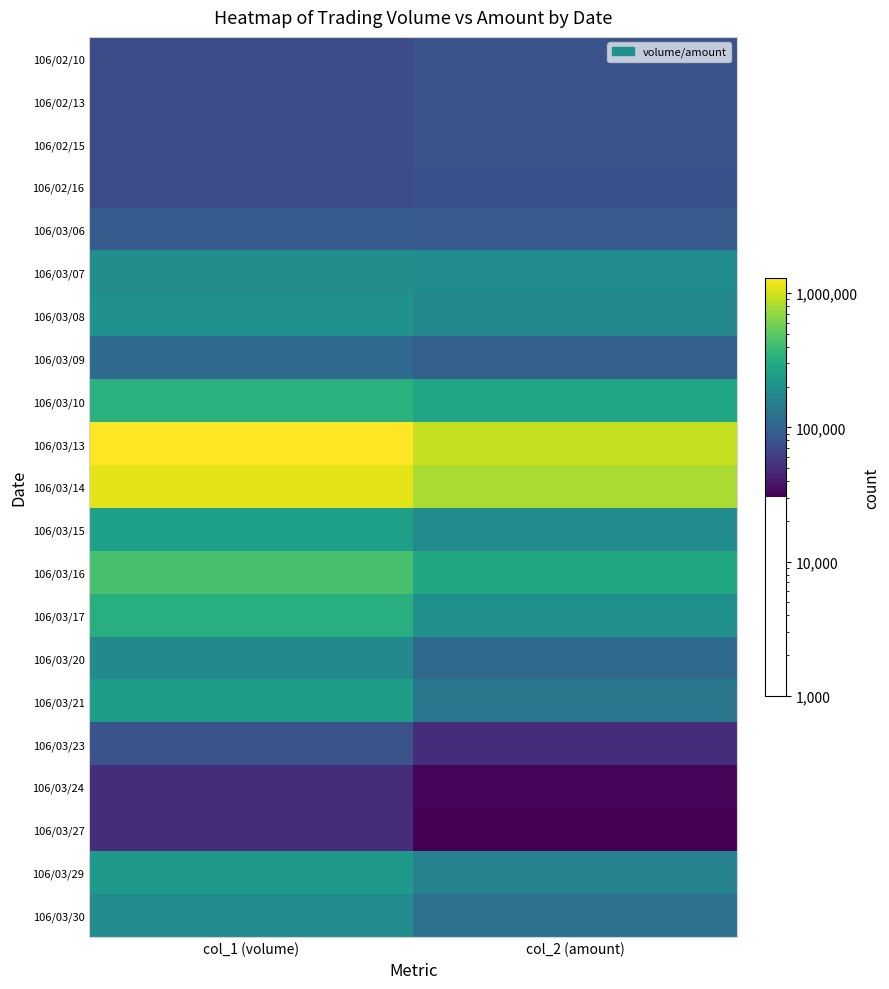

Reading left to right, extract all data points from this chart.

106/02/10: col_1 (volume)=72000	col_2 (amount)=79920
106/02/13: col_1 (volume)=72000	col_2 (amount)=79200
106/02/15: col_1 (volume)=73000	col_2 (amount)=79570
106/02/16: col_1 (volume)=73000	col_2 (amount)=78840
106/03/06: col_1 (volume)=91000	col_2 (amount)=90090
106/03/07: col_1 (volume)=195000	col_2 (amount)=189020
106/03/08: col_1 (volume)=204000	col_2 (amount)=171980
106/03/09: col_1 (volume)=110000	col_2 (amount)=95700
106/03/10: col_1 (volume)=334000	col_2 (amount)=278560
106/03/13: col_1 (volume)=1297000	col_2 (amount)=937690
106/03/14: col_1 (volume)=1114000	col_2 (amount)=801840
106/03/15: col_1 (volume)=255000	col_2 (amount)=187140
106/03/16: col_1 (volume)=438000	col_2 (amount)=284510
106/03/17: col_1 (volume)=319000	col_2 (amount)=200760
106/03/20: col_1 (volume)=180000	col_2 (amount)=112000
106/03/21: col_1 (volume)=250000	col_2 (amount)=135000
106/03/23: col_1 (volume)=80000	col_2 (amount)=48800
106/03/24: col_1 (volume)=50000	col_2 (amount)=32500
106/03/27: col_1 (volume)=50000	col_2 (amount)=30500
106/03/29: col_1 (volume)=232000	col_2 (amount)=161080
106/03/30: col_1 (volume)=187000	col_2 (amount)=125520